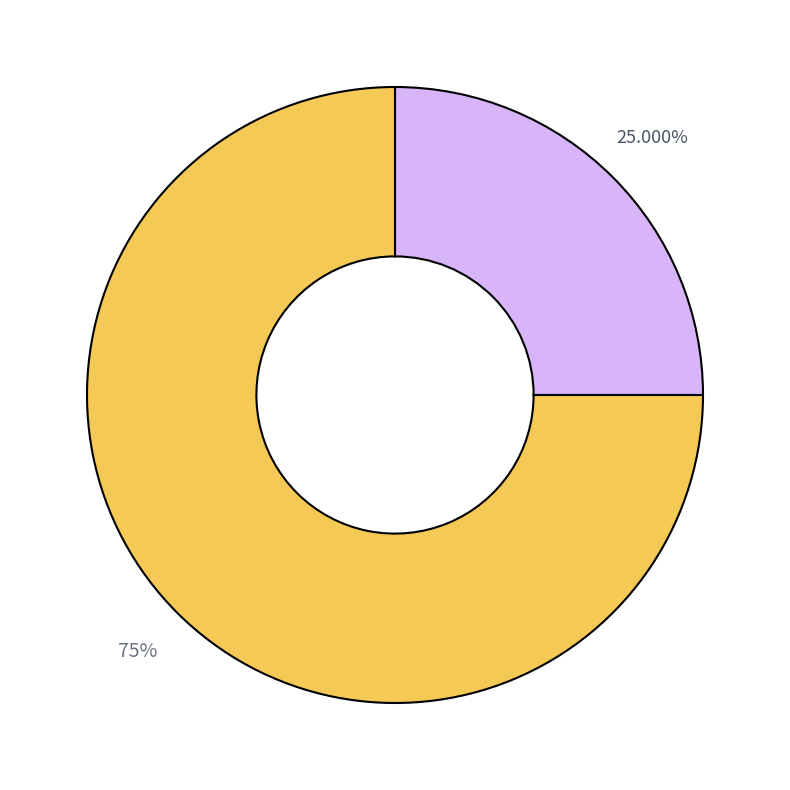

Is there a majority slice in this chart?

Yes